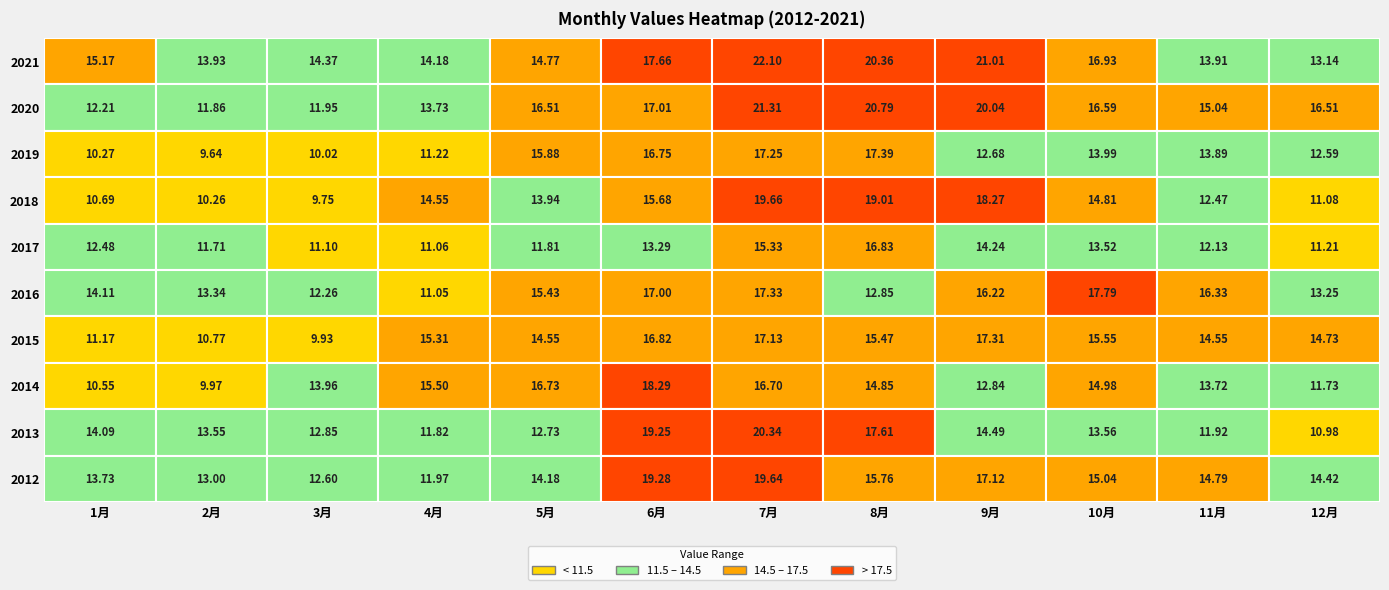

Which series has the largest range (max minus min)?

2018